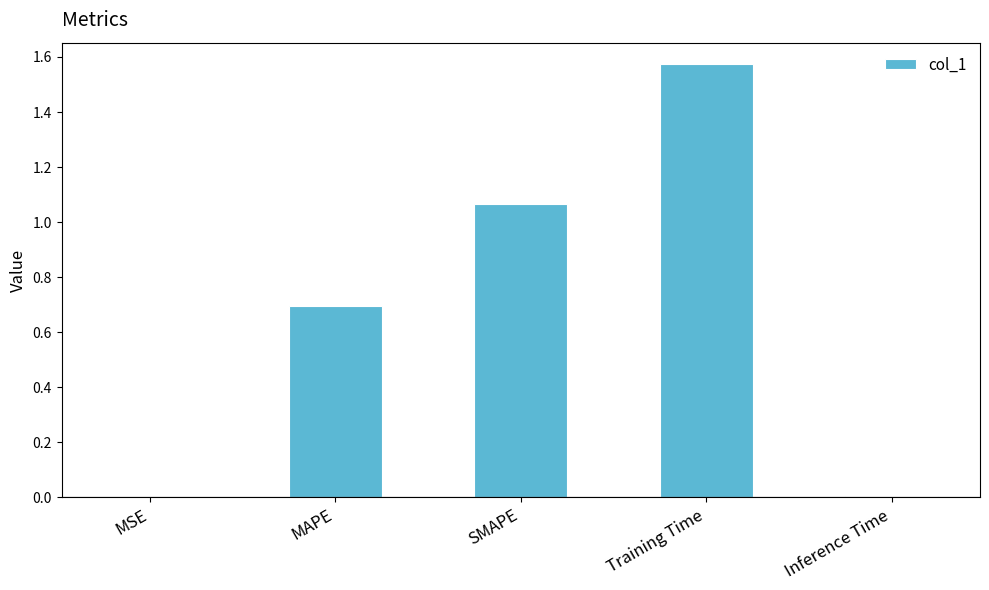

The chart shows a value of 0.4 at SMAPE. True or false?

False